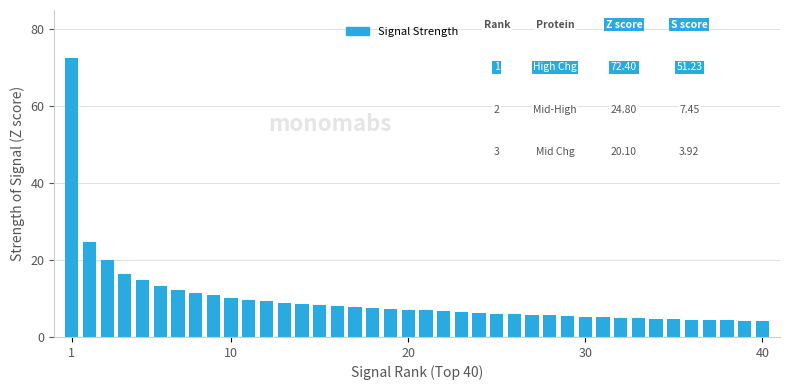

How many distinct data groups are displayed?

1